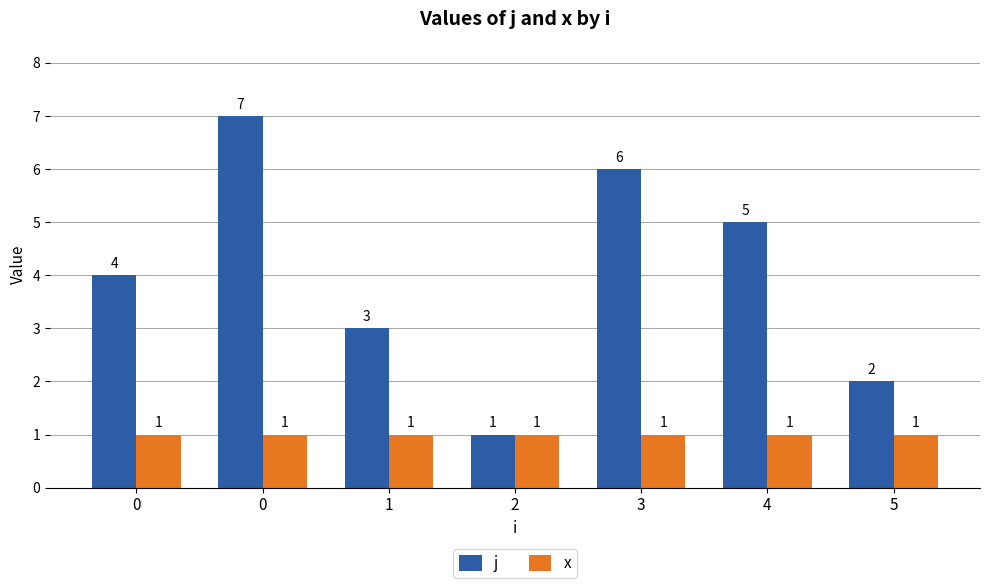

What are all the series names shown in the legend?

j, x